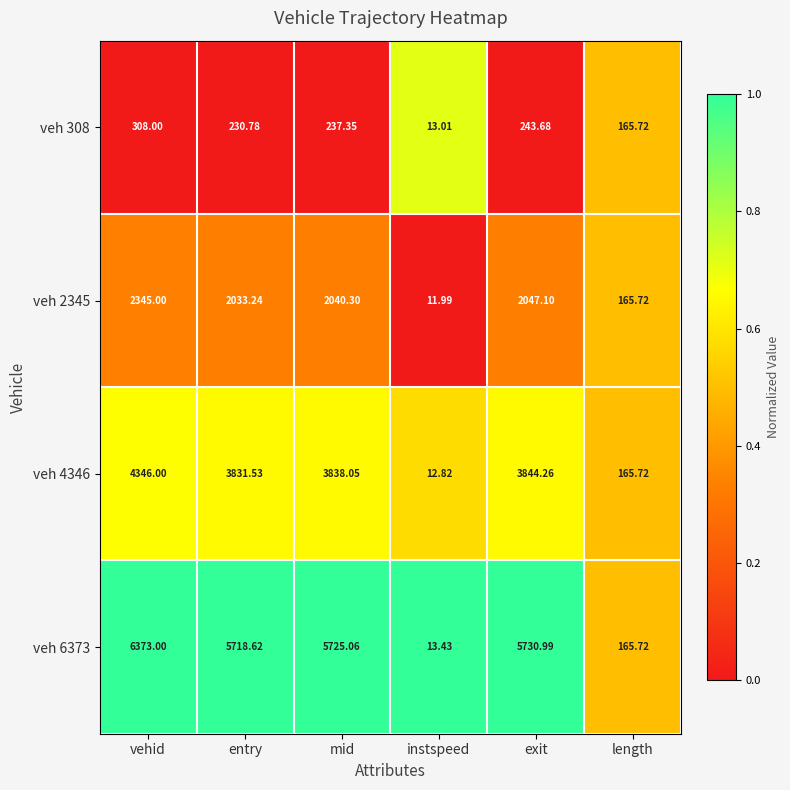

Which category has the highest value across all series?

vehid